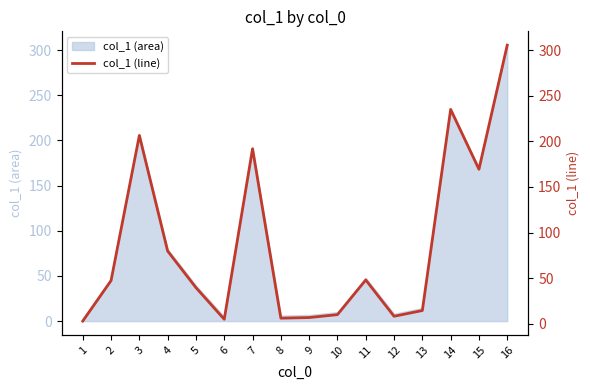

What is the ratio of the value at 15 to the value at 12?

20.7